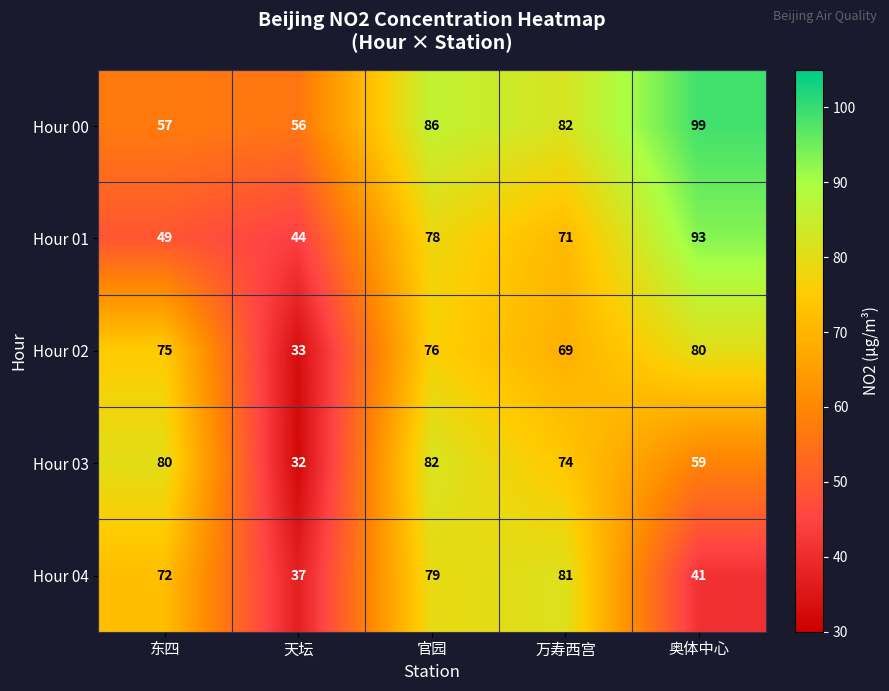

Rank the series by their maximum value, from highest to lowest.

Hour 00, Hour 01, Hour 03, Hour 04, Hour 02